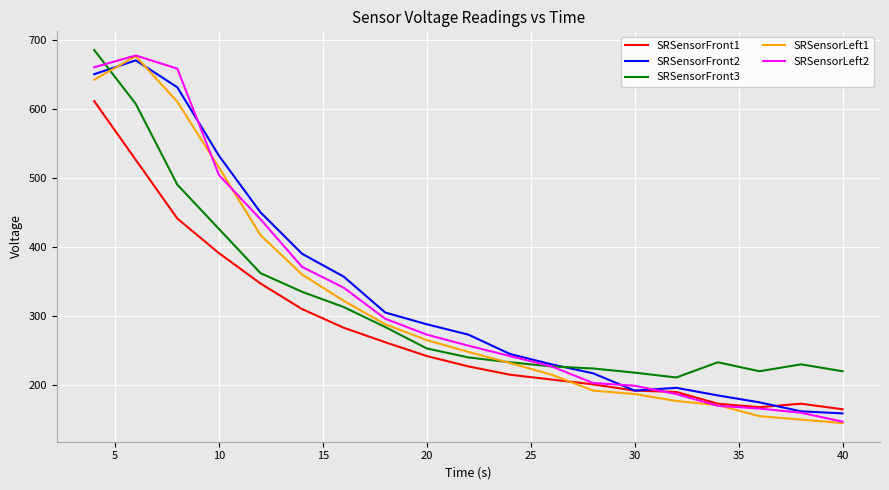

True or false: SRSensorLeft2 and SRSensorLeft1 cross at least once.

True